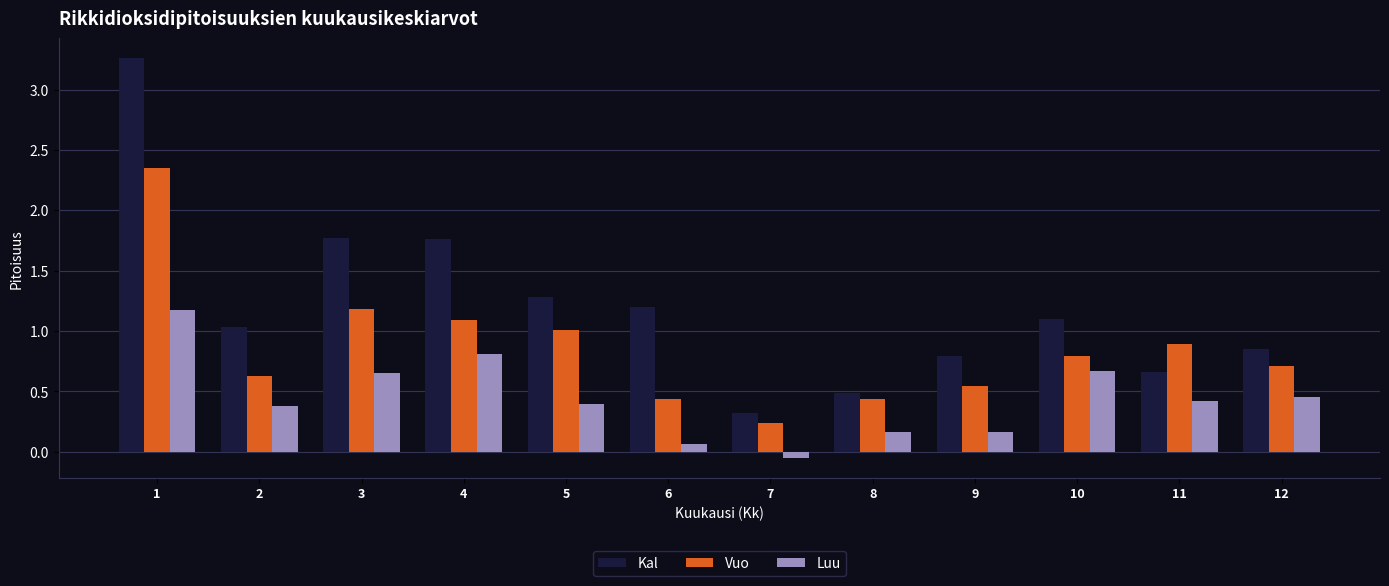

How many categories are shown in the chart?

12